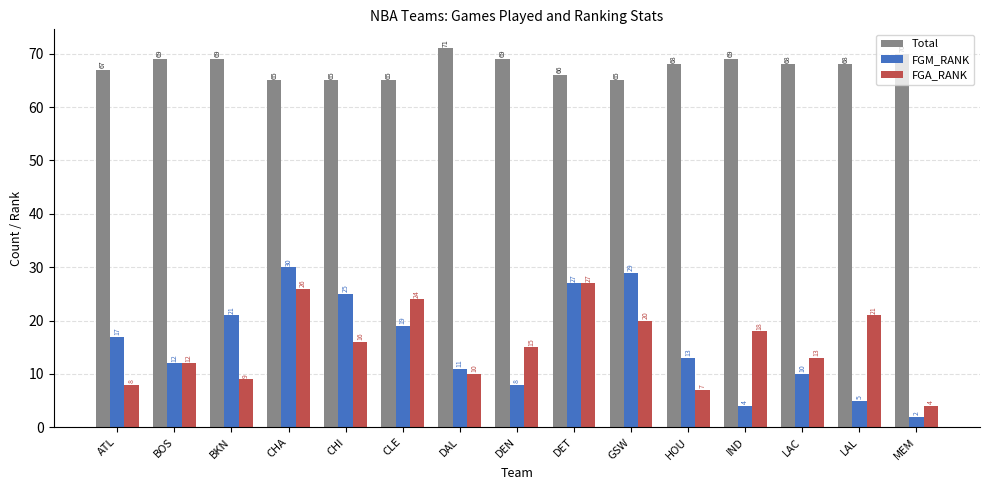

Rank the series by their maximum value, from lowest to highest.

FGA_RANK, FGM_RANK, Total